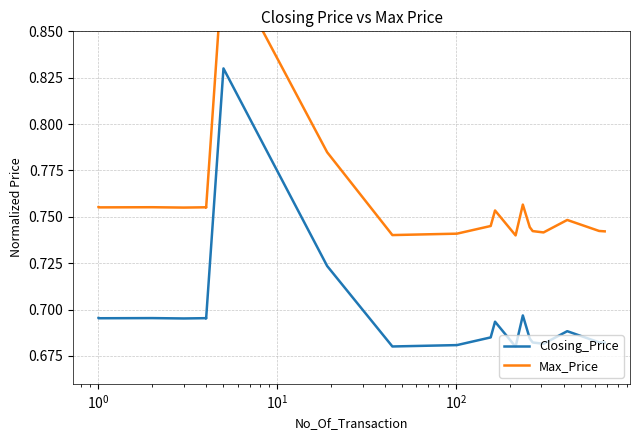

True or false: Closing_Price has more than 2 points higher than both neighbors.

True